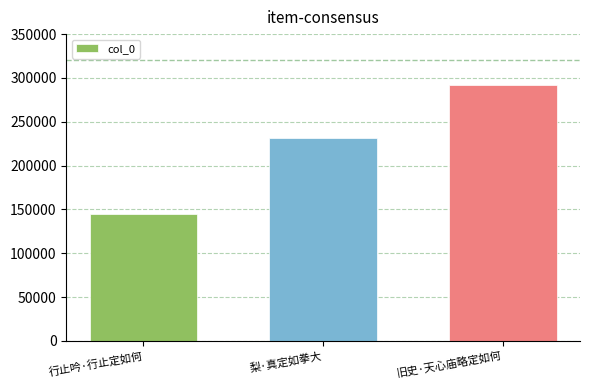

Which label corresponds to the largest value in the chart?

旧史·天心庙略定如何